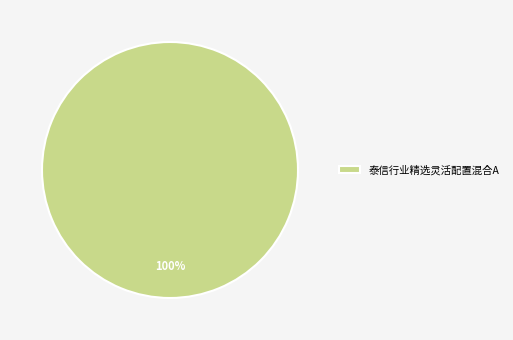

How many segments does this pie chart have?

1